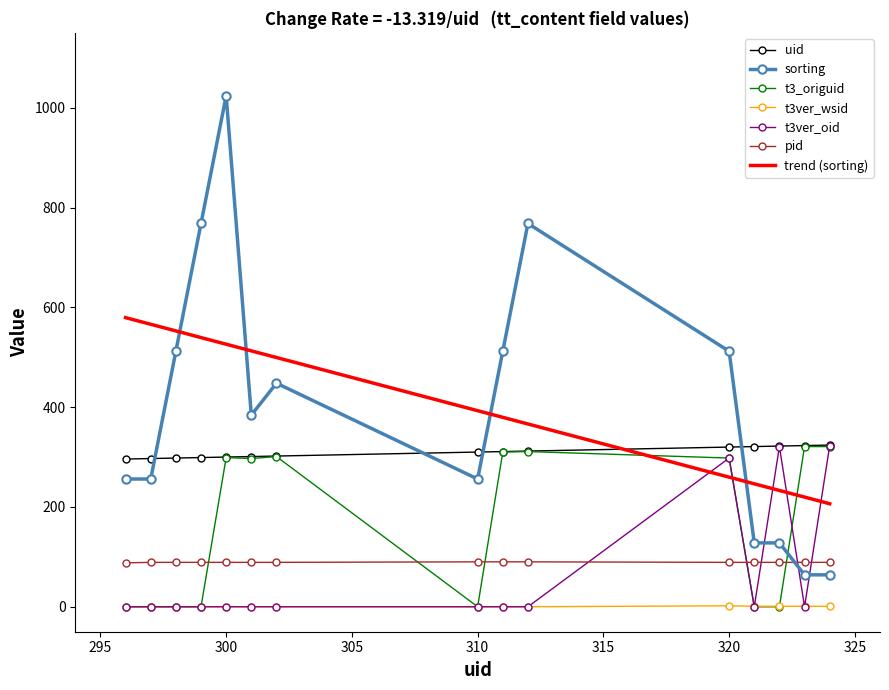

What is the total value across all series at 324?

1122